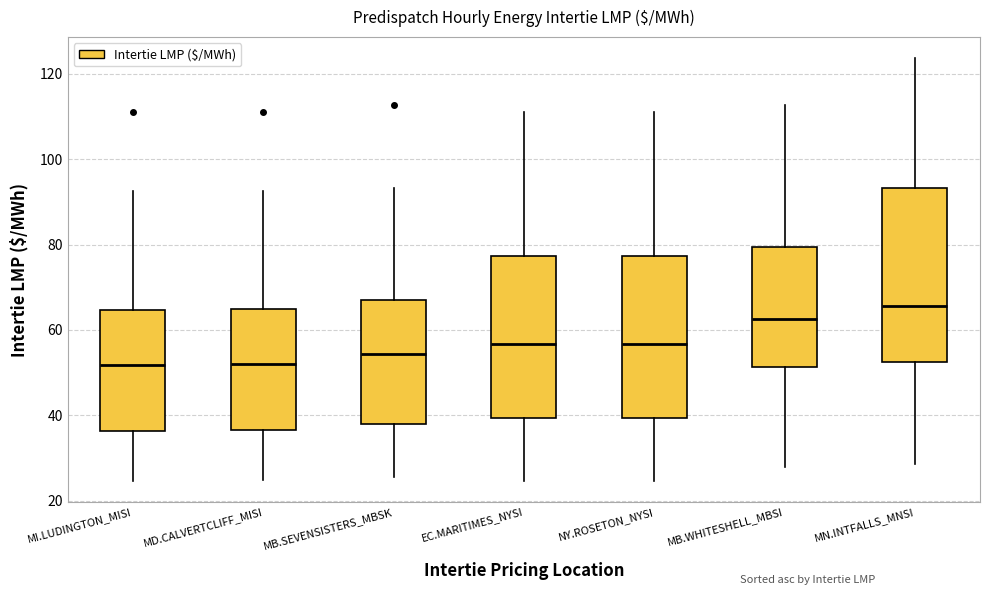

Reading left to right, transcribe this box plot: for each box, give where its median line is, the range the box spans, and where its two whiskers end, as read against the y-axis. The values are not printed on the chart, so give them approximately, as read against the axis.

MI.LUDINGTON_MISI: median 52, box 36 to 64, whiskers 24 to 92
MD.CALVERTCLIFF_MISI: median 52, box 36 to 64, whiskers 24 to 92
MB.SEVENSISTERS_MBSK: median 54, box 38 to 66, whiskers 26 to 94
EC.MARITIMES_NYSI: median 56, box 40 to 78, whiskers 24 to 112
NY.ROSETON_NYSI: median 56, box 40 to 78, whiskers 24 to 112
MB.WHITESHELL_MBSI: median 62, box 52 to 80, whiskers 28 to 112
MN.INTFALLS_MNSI: median 66, box 52 to 94, whiskers 28 to 124